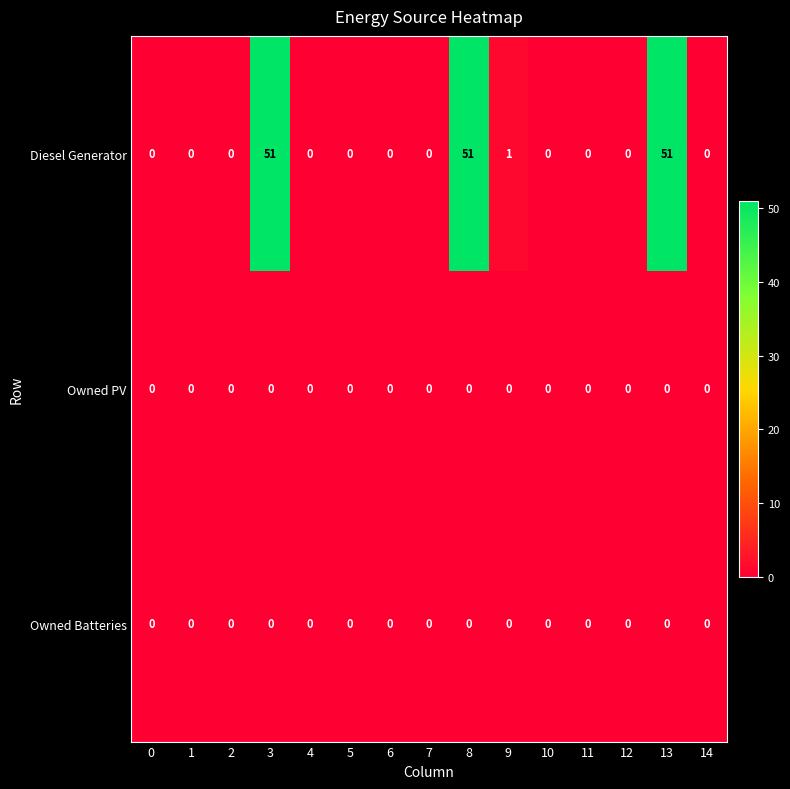

What value does the Diesel Generator series have at 13, to the nearest 5?

50